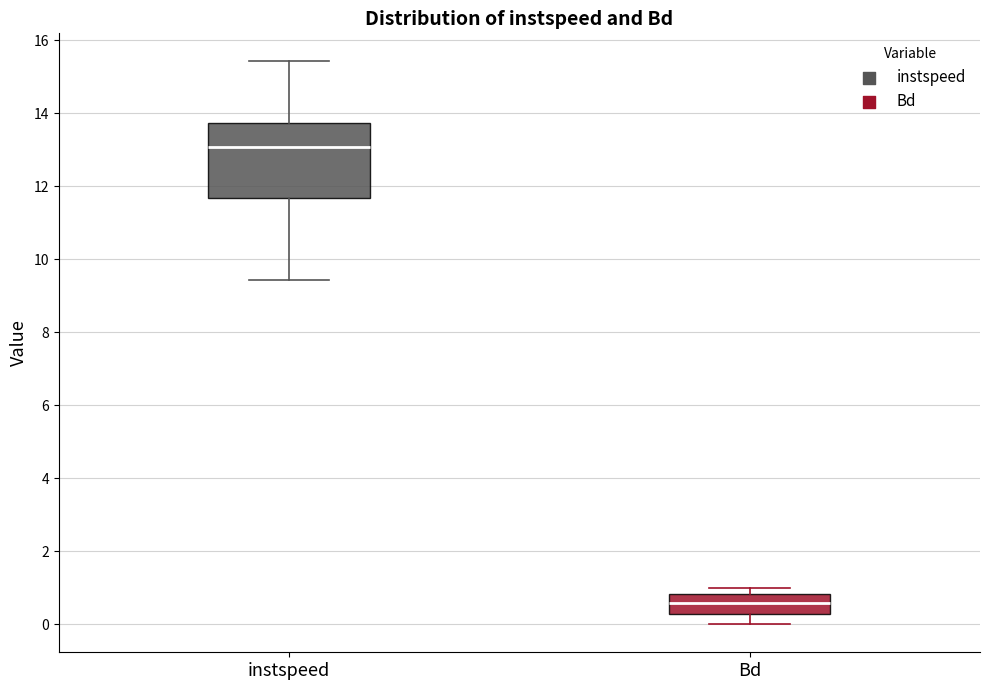

Which box is the tallest, from its lower edge to its upper edge?

instspeed